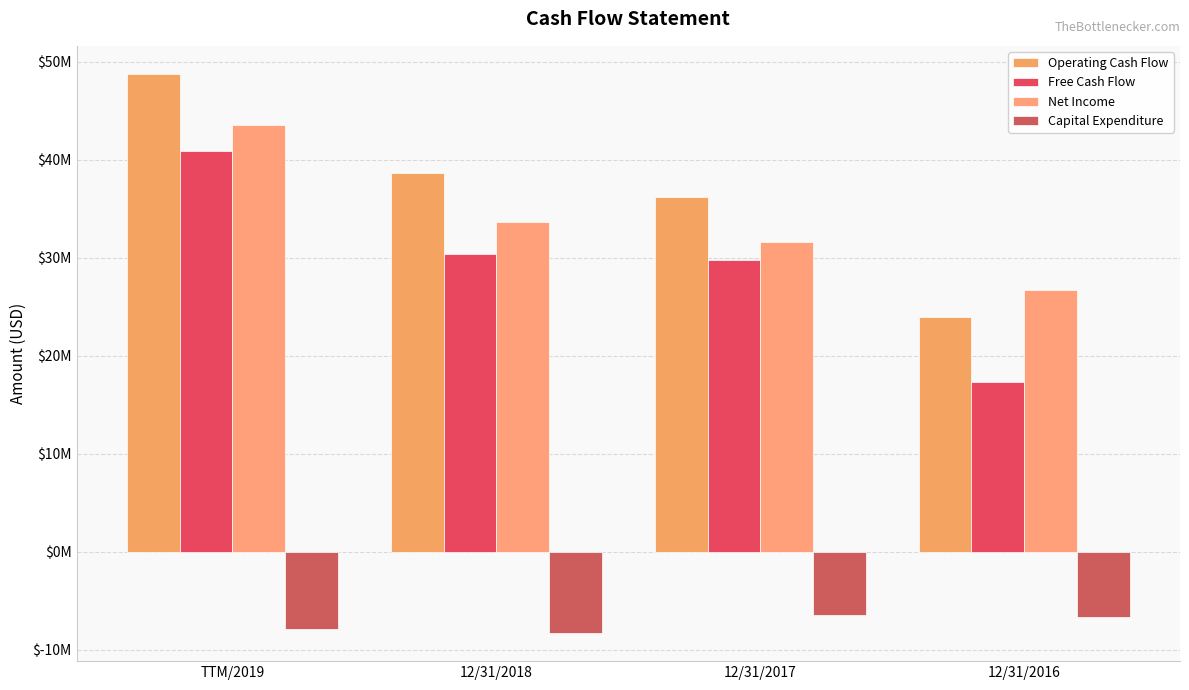

Is the value of Net Income at 12/31/2017 greater than the value of Free Cash Flow at 12/31/2017?

Yes